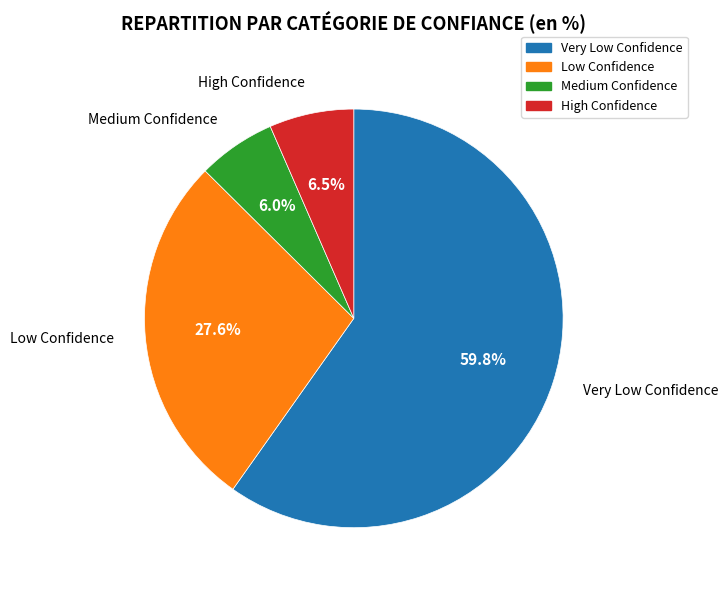

Does Medium Confidence account for over 50% of the chart?

No